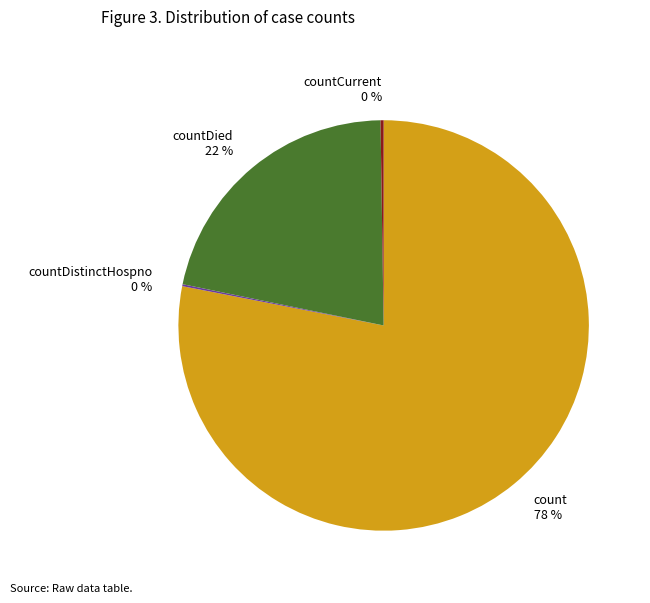

The count 78 % slice represents 78% of the pie. True or false?

True